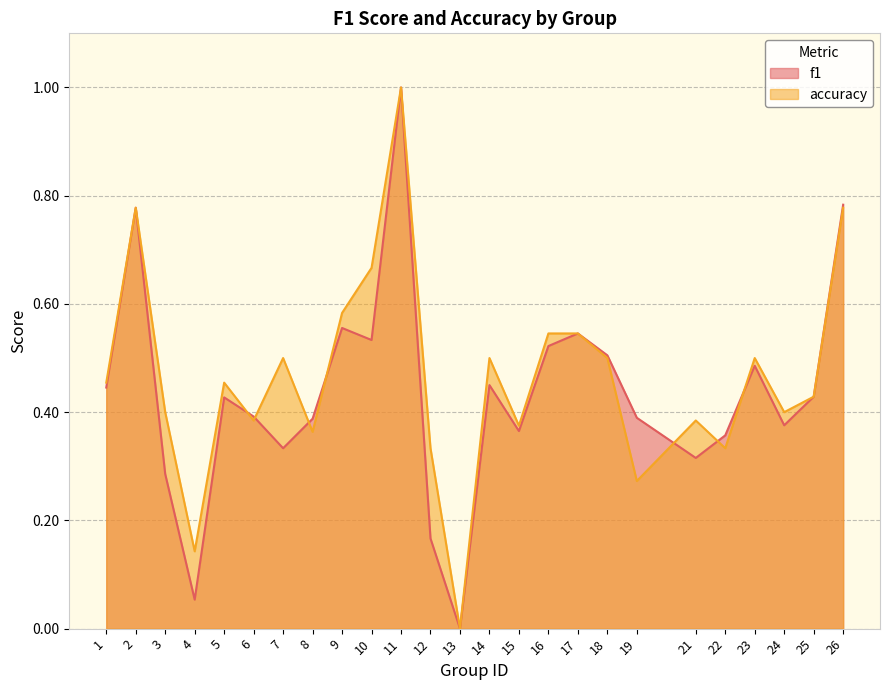

How many lines are shown in the chart?

2